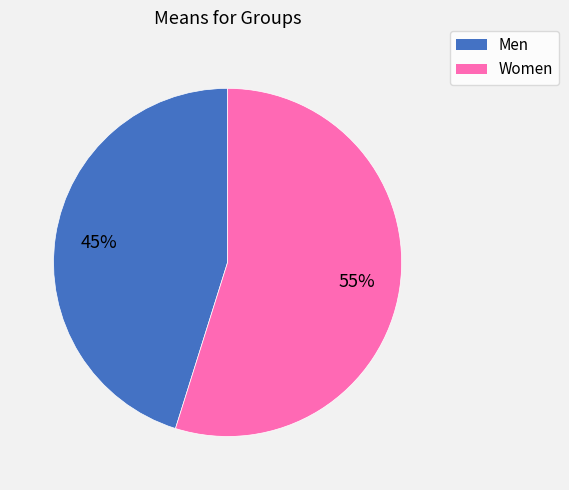

What is the majority slice?

Women